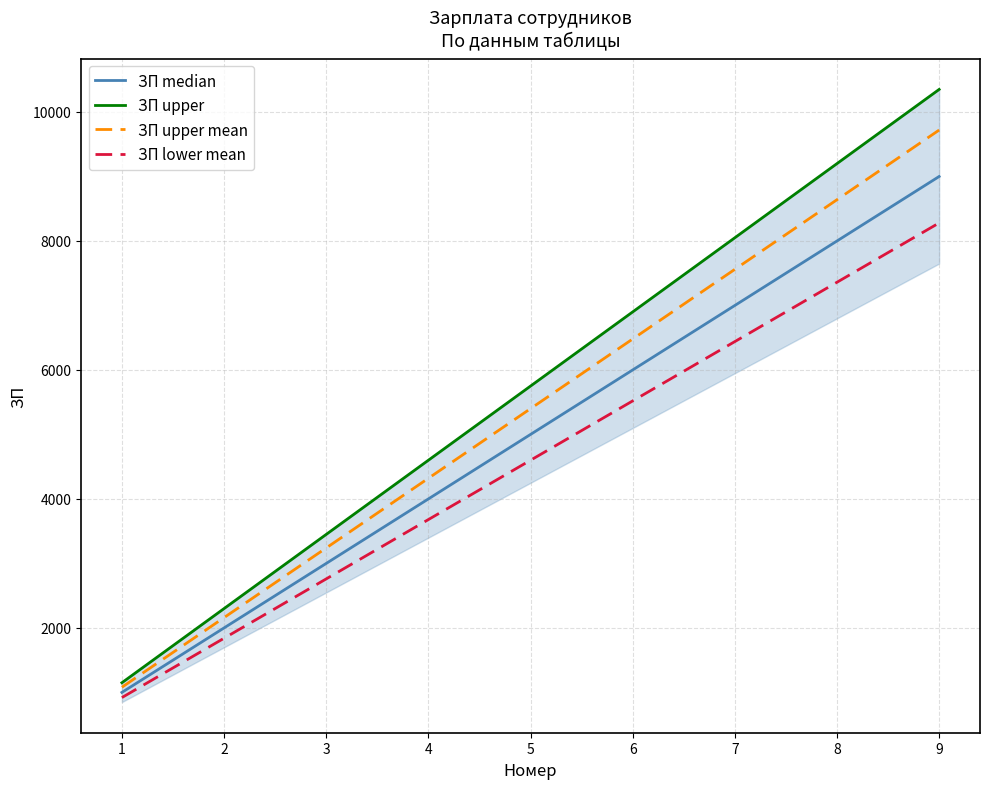

What is the difference between the ЗП lower mean values at 5 and 8?

2760.0